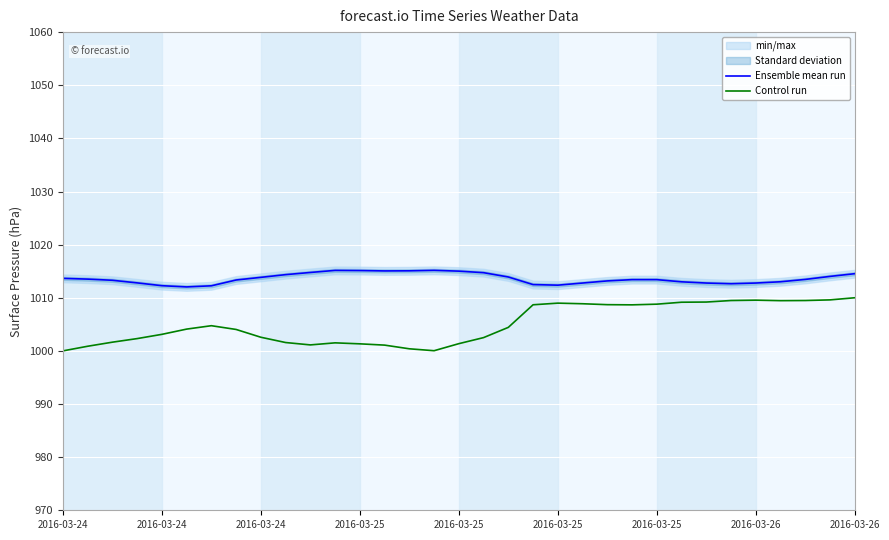

Reading left to right, transcribe all the data shown in this chart.

Ensemble mean run: 1013.6	1013.5	1013.3	1012.8	1012.3	1012.0	1012.2	1013.3	1013.8	1014.4	1014.8	1015.1	1015.1	1015.0	1015.1	1015.2	1015.0	1014.7	1013.9	1012.5	1012.4	1012.8	1013.2	1013.4	1013.4	1013.0	1012.8	1012.6	1012.8	1013.0	1013.5	1014.0	1014.5
Control run: 1000.0	1000.9	1001.6	1002.3	1003.1	1004.1	1004.7	1004.0	1002.6	1001.6	1001.1	1001.5	1001.3	1001.1	1000.4	1000.0	1001.4	1002.5	1004.4	1008.7	1009.0	1008.9	1008.7	1008.7	1008.8	1009.2	1009.2	1009.5	1009.5	1009.5	1009.5	1009.6	1010.0